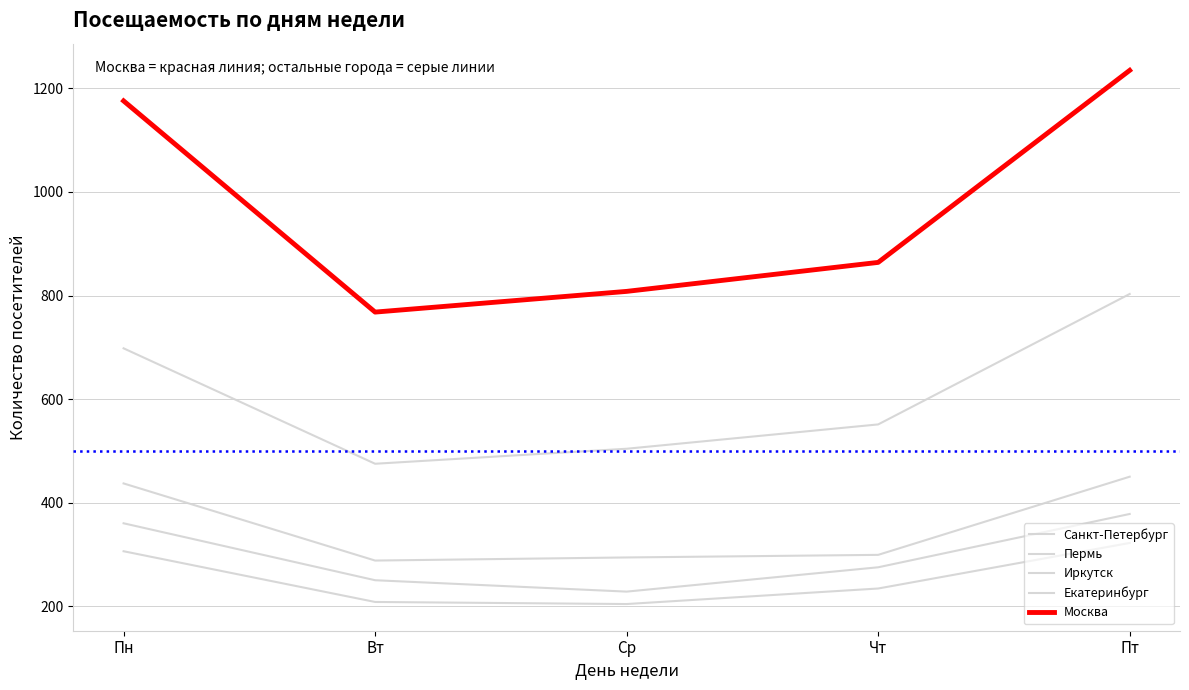

Reading left to right, extract all data points from this chart.

Санкт-Петербург: 698	475	504	551	803
Пермь: 360	250	228	275	378
Иркутск: 306	208	204	234	322
Екатеринбург: 437	288	294	299	450
Москва: 1176	768	808	864	1235